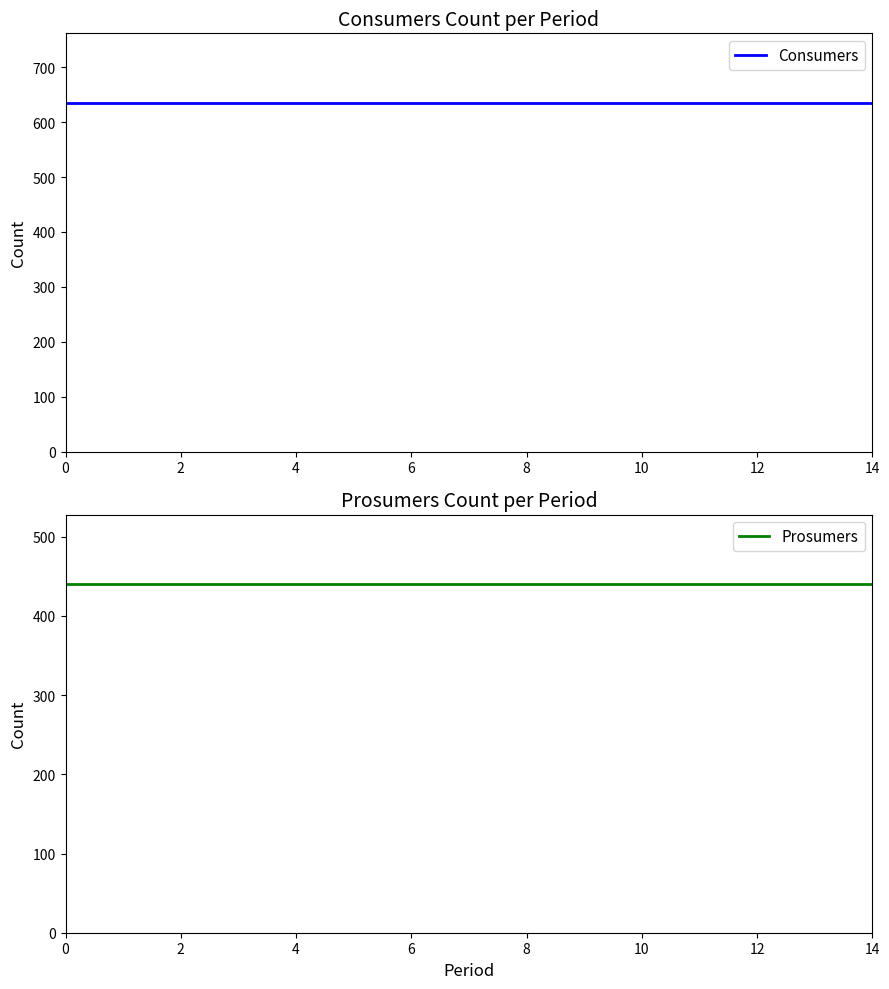

True or false: Consumers has a value of 439 at 10.

False